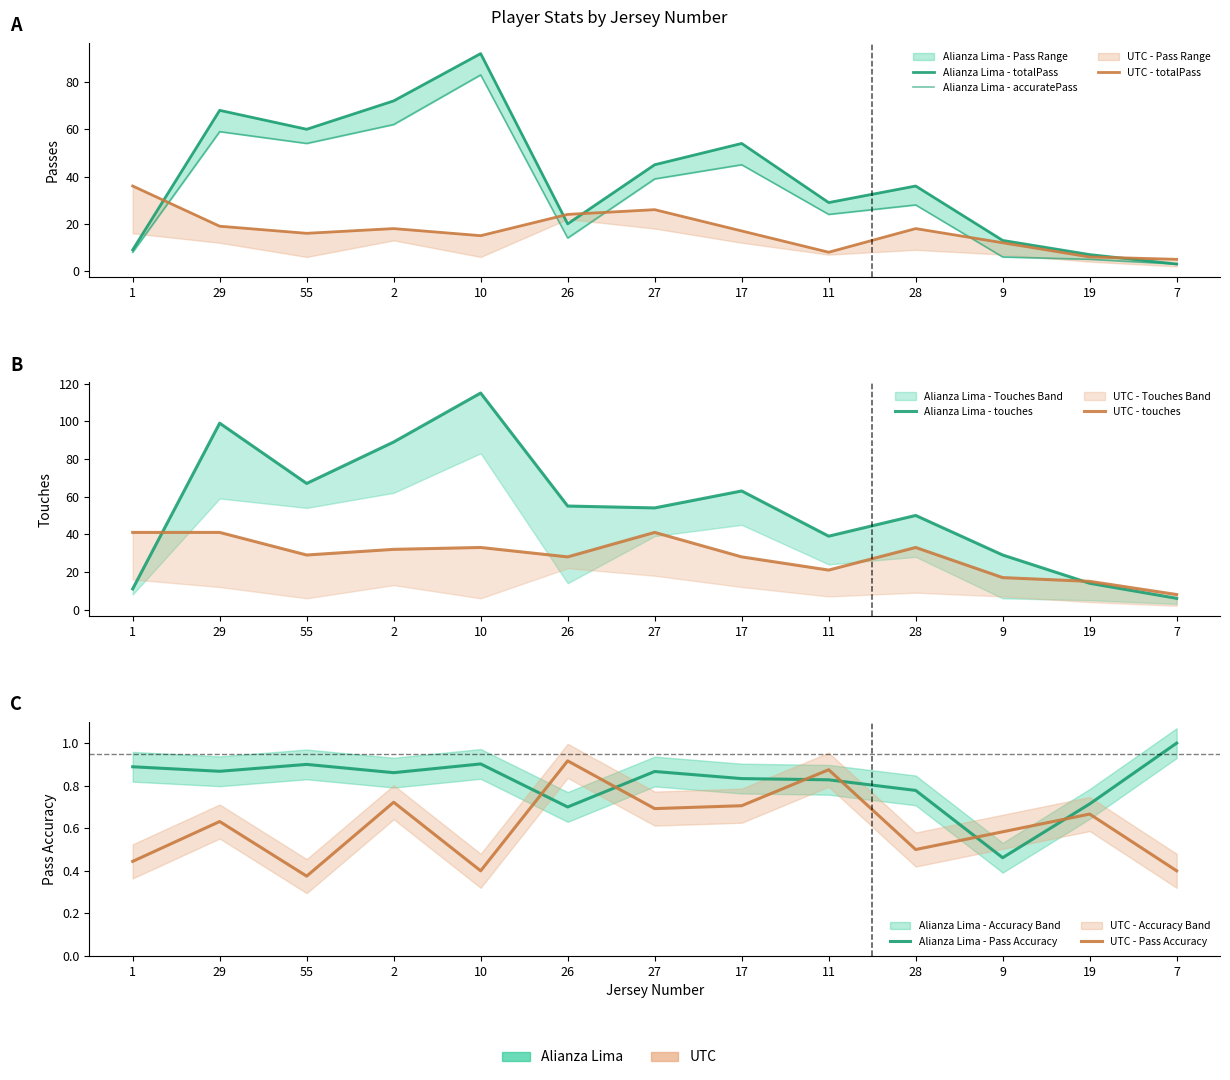

True or false: Alianza Lima - touches has a value of 67 at 55.

True